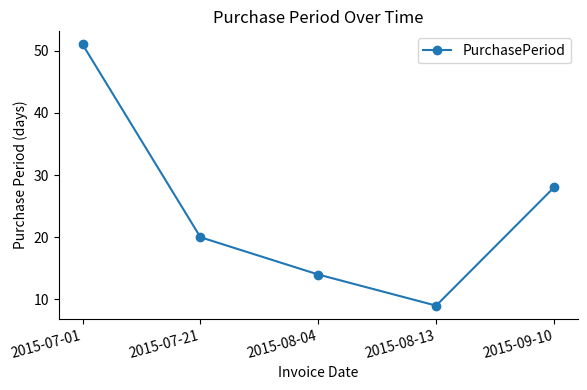

How many values are between 14 and 28?

3